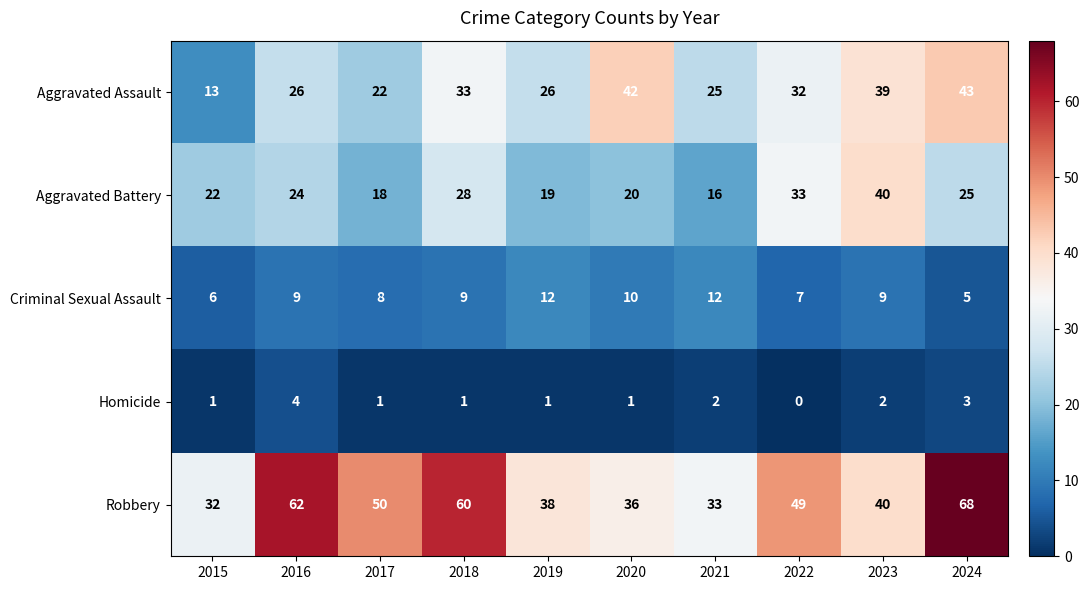

What is the average value of the Robbery series?

47